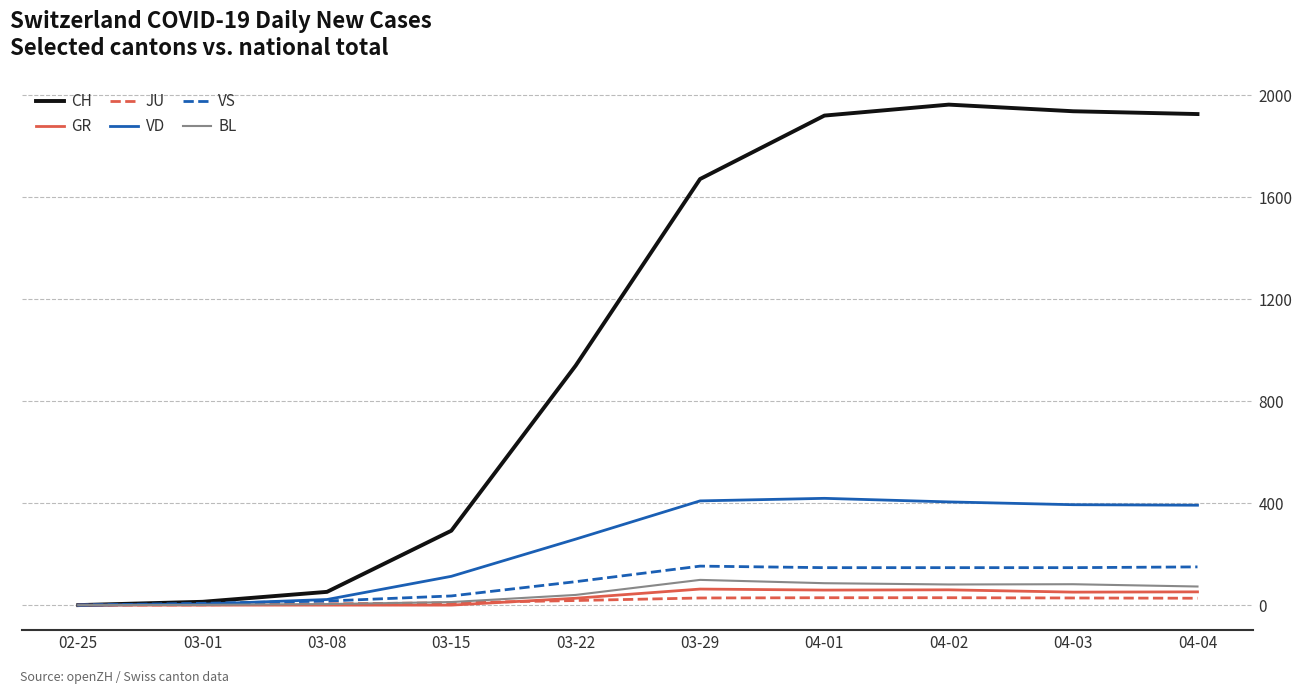

How many lines are shown in the chart?

6